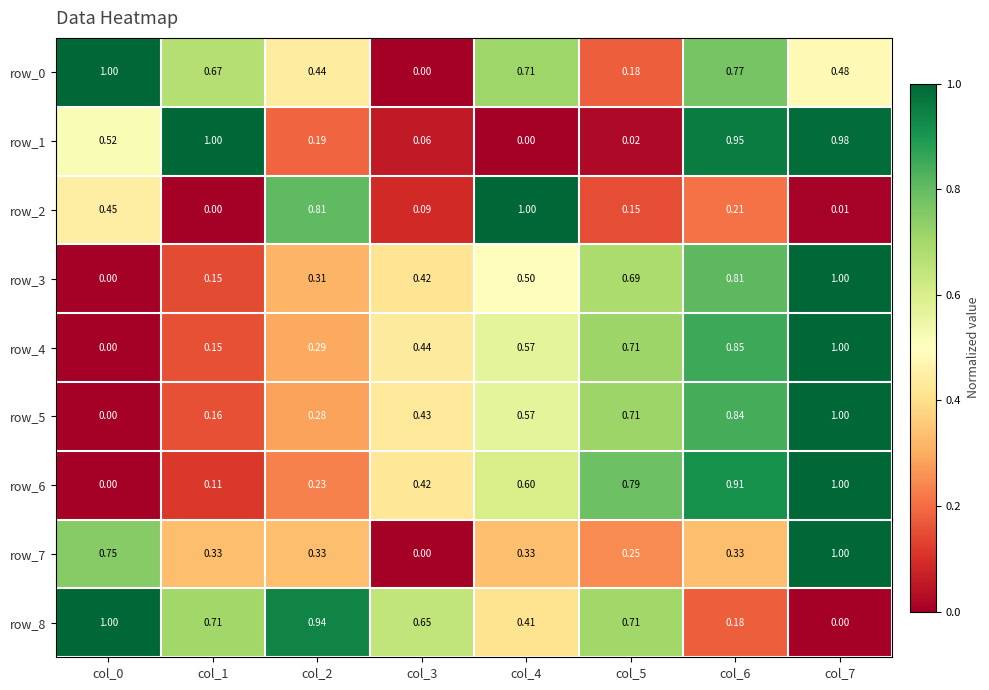

At which category is the sum across all series the highest?

col_7